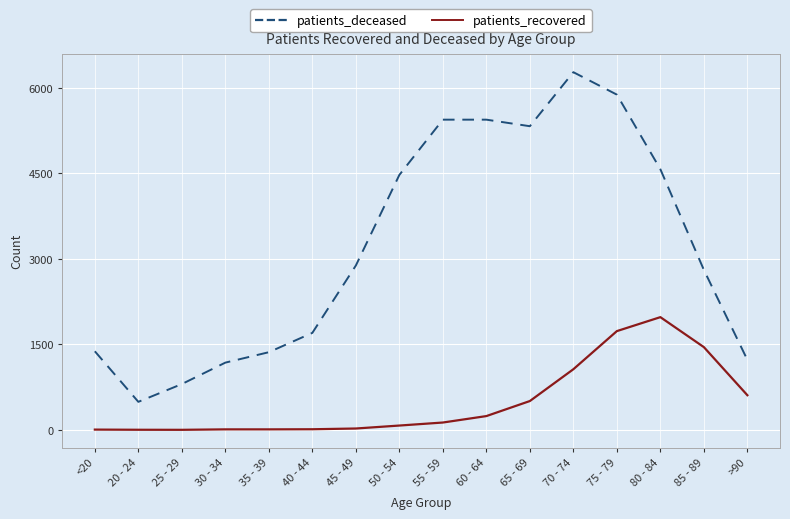

How many lines are shown in the chart?

2